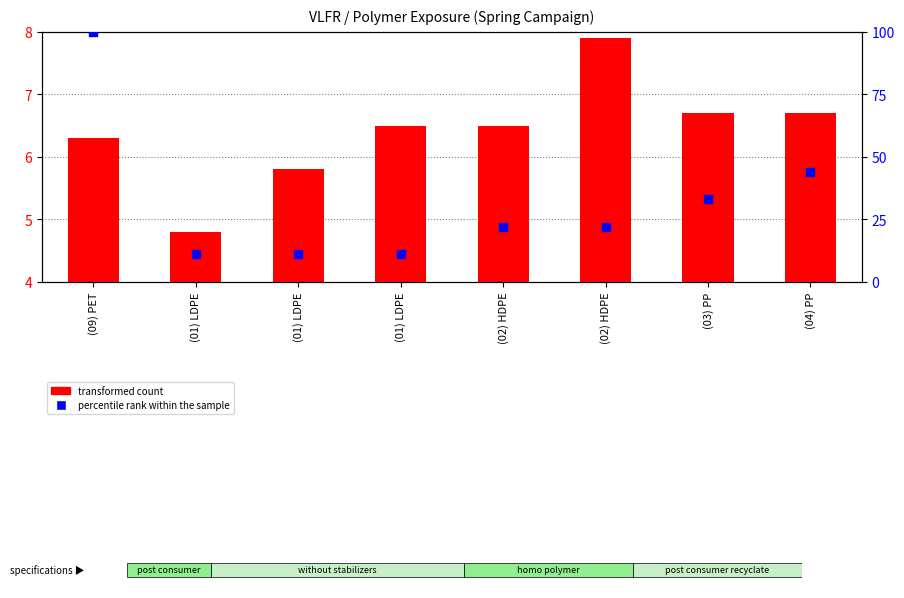

At how many categories does at least one series exceed 74?

1